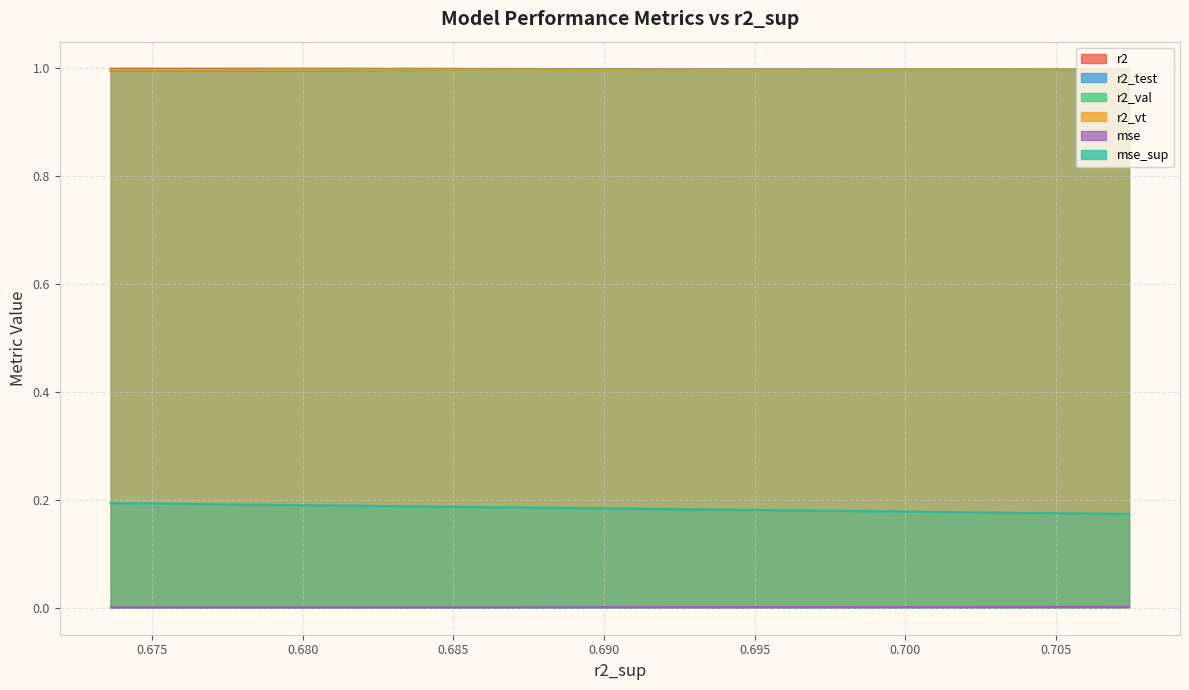

What is the total value across all series at 0.6822289718419356?

4.2